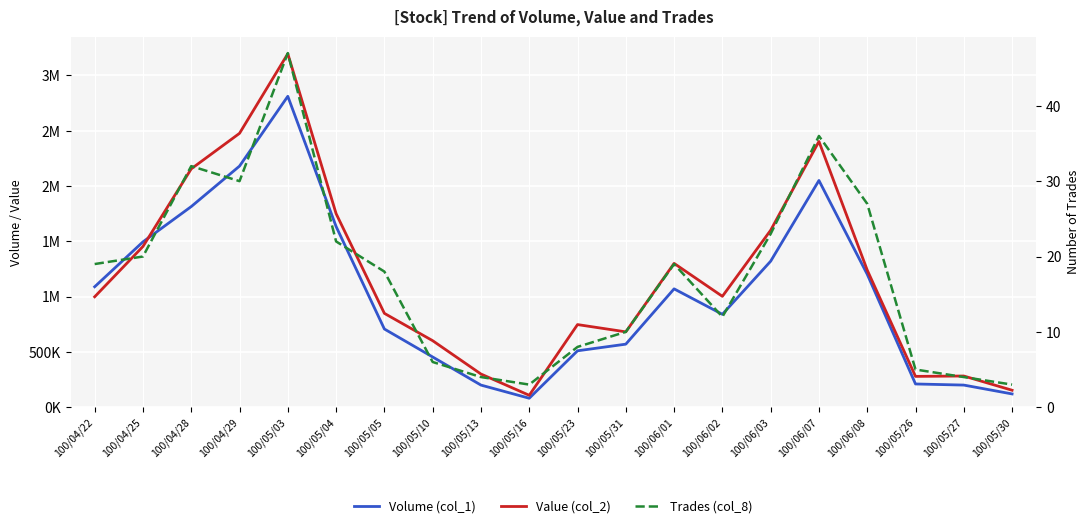

In Trades (col_8), how many points are higher than both neighbors (excluding endpoints)?

4